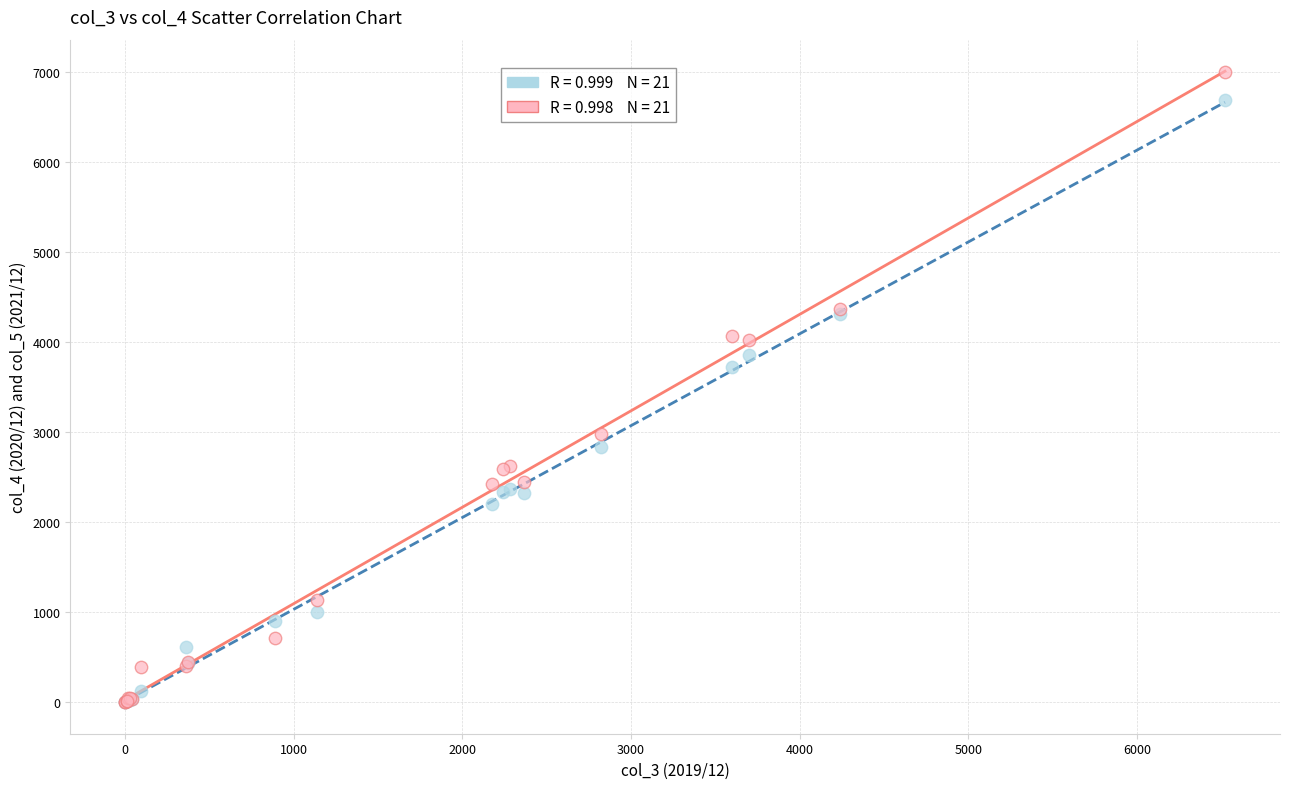

Across all series, what Y value is closest to 3496?

3725.3